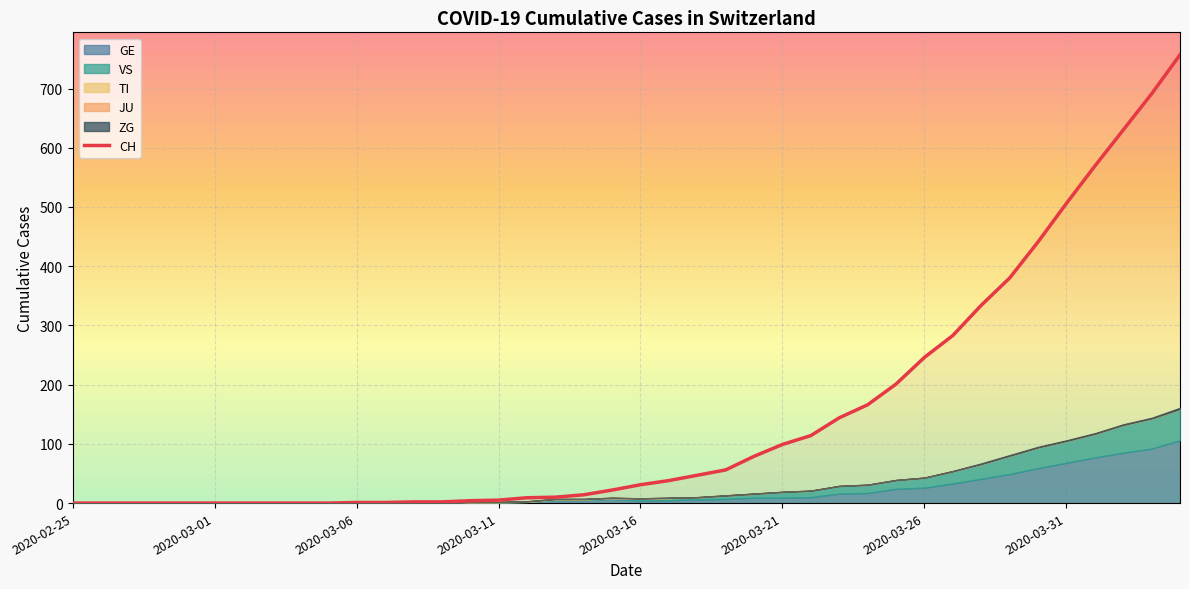

What is the maximum value for CH?

757